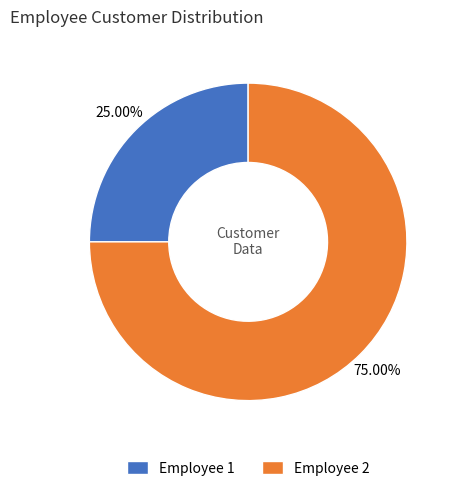

Between Employee 2 and Employee 1, which is larger?

Employee 2